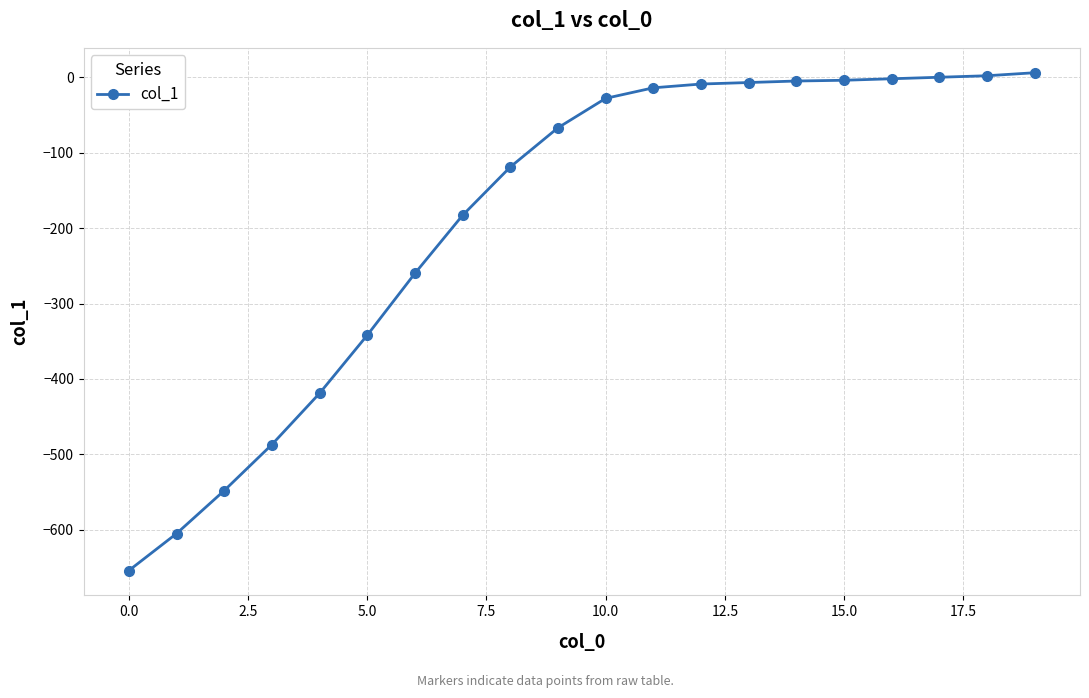

What is the average value?

-187